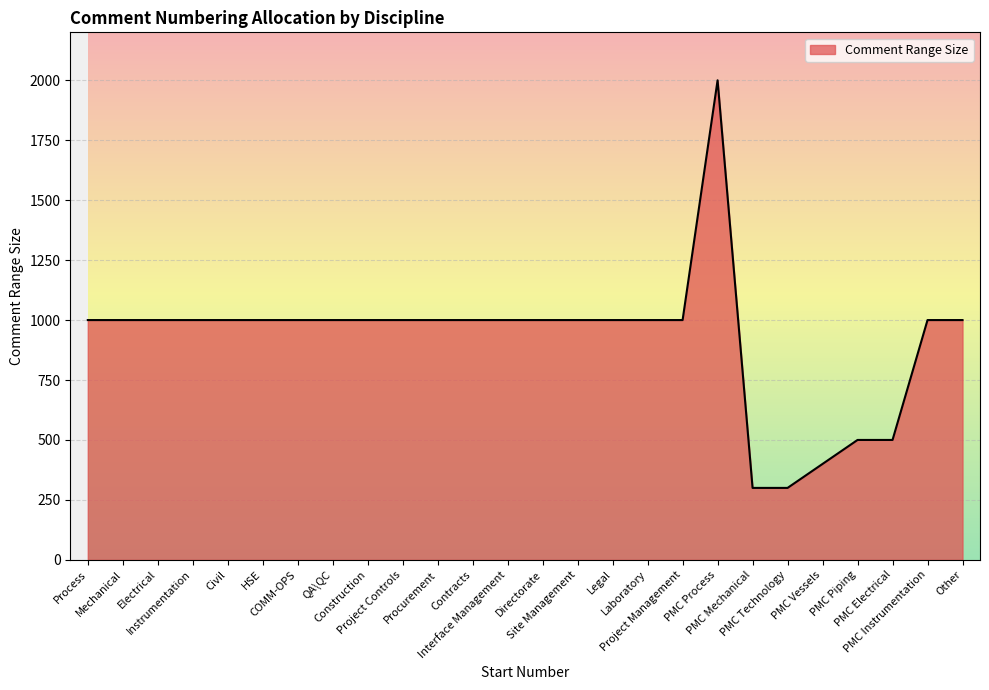

What is the minimum value shown in the chart?

300